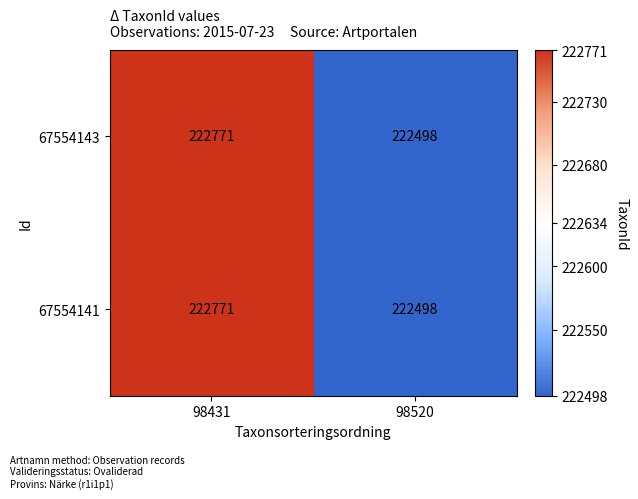

Which label corresponds to the largest value in the chart?

98431